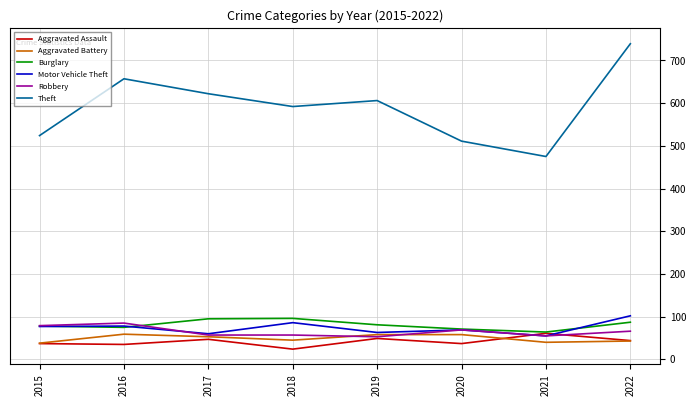

Is this an area chart (filled region under the line)?

No